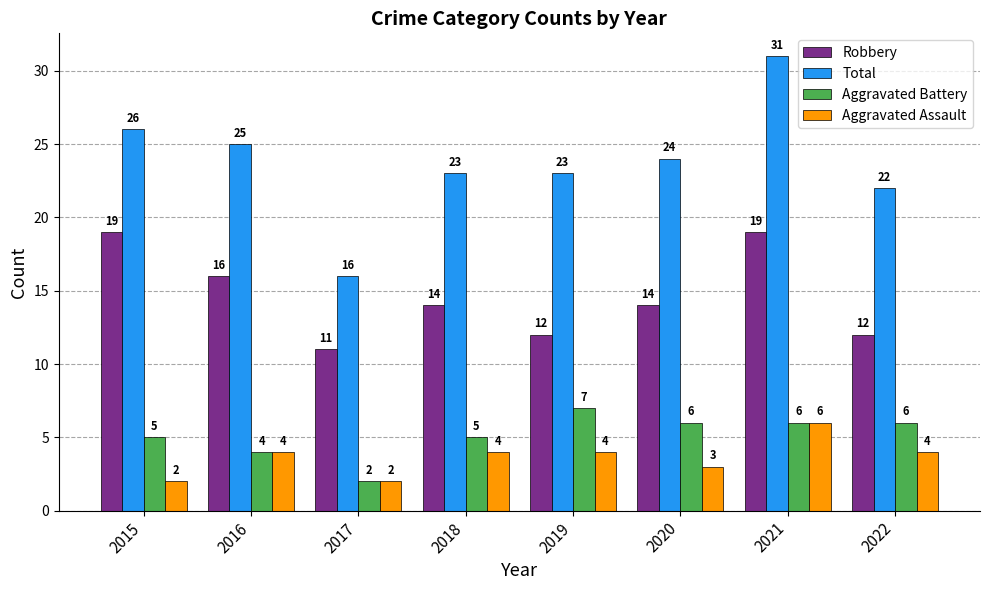

Rank the series by their maximum value, from highest to lowest.

Total, Robbery, Aggravated Battery, Aggravated Assault